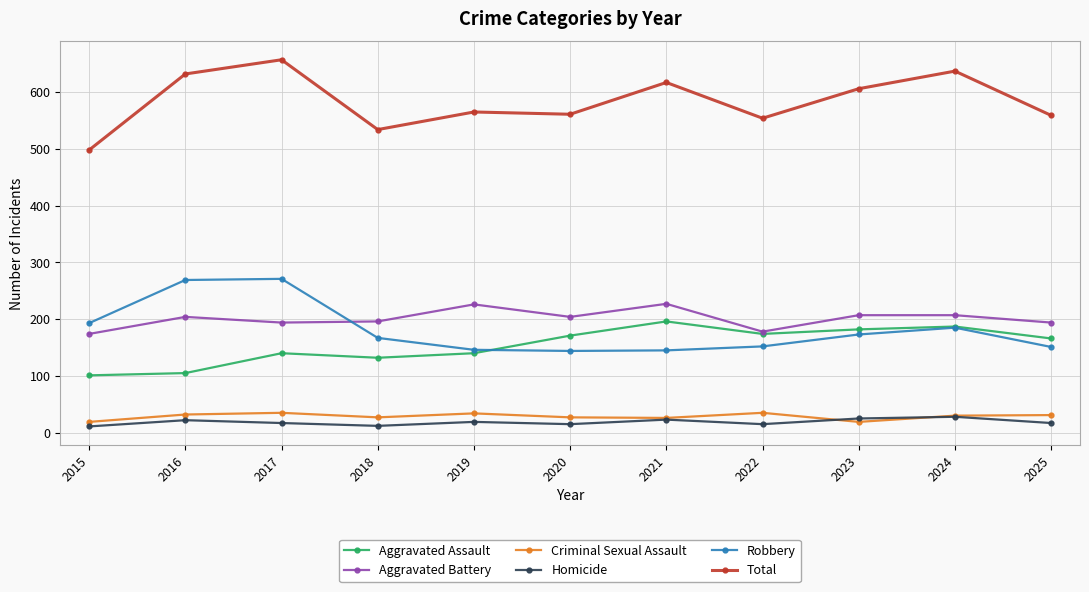

Which series changed the most between 2018 and 2023?

Total